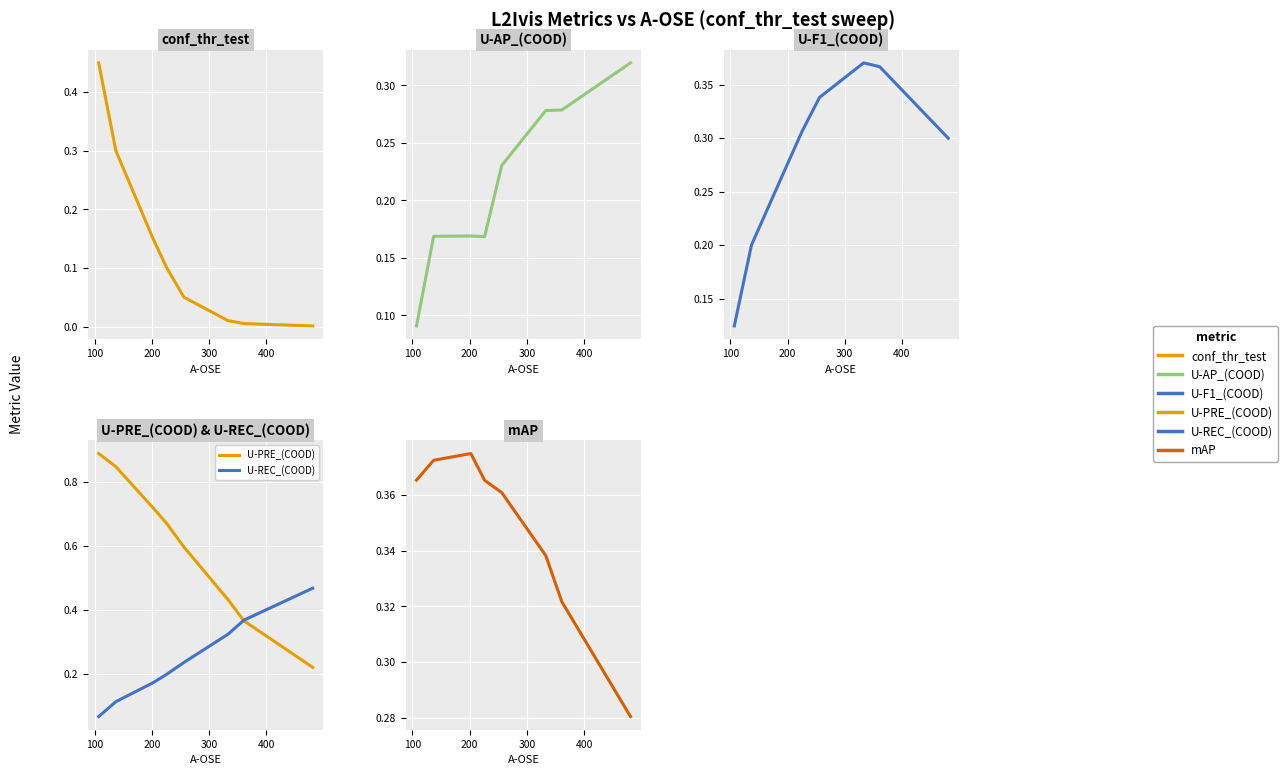

In U-AP_(COOD), how many points are lower than both neighbors (excluding endpoints)?

1